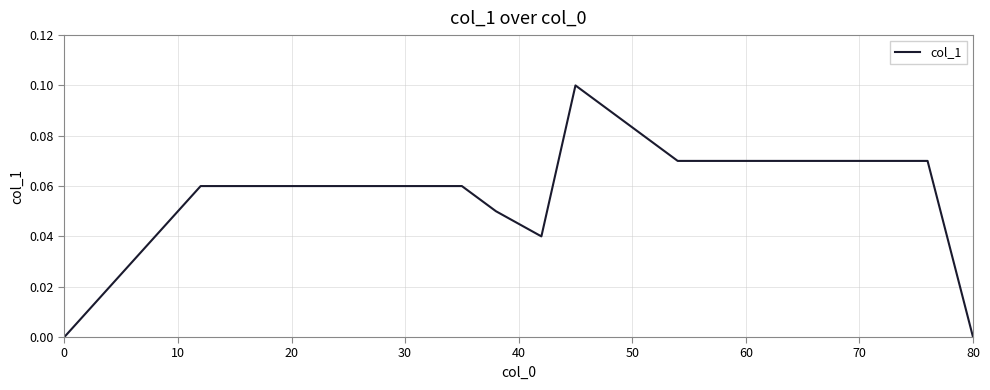

What is the difference between the second highest and second lowest values?

0.1